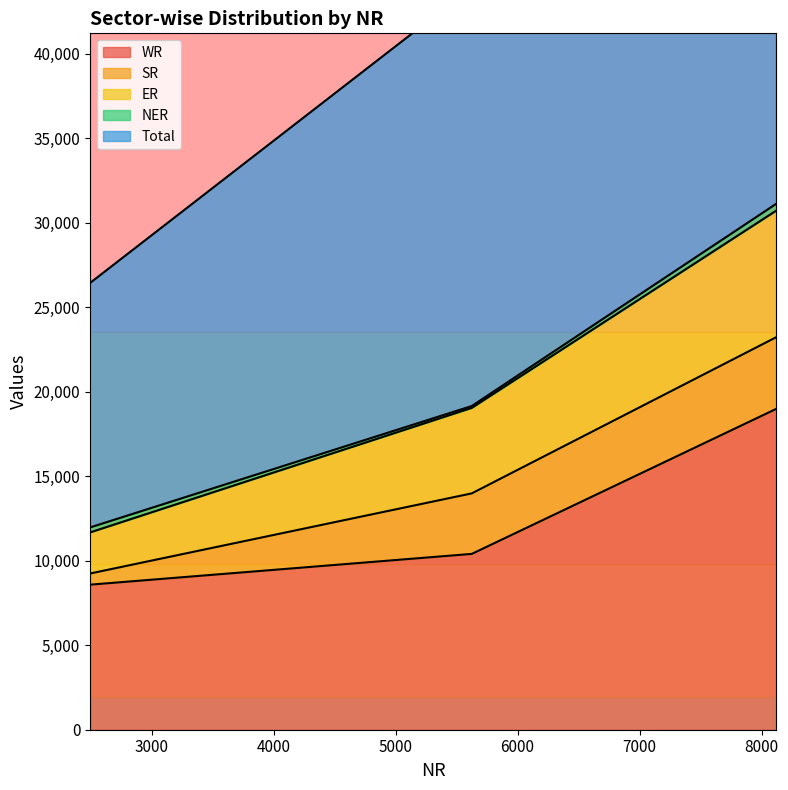

What is the difference between the highest and lowest values at 2496?

17848